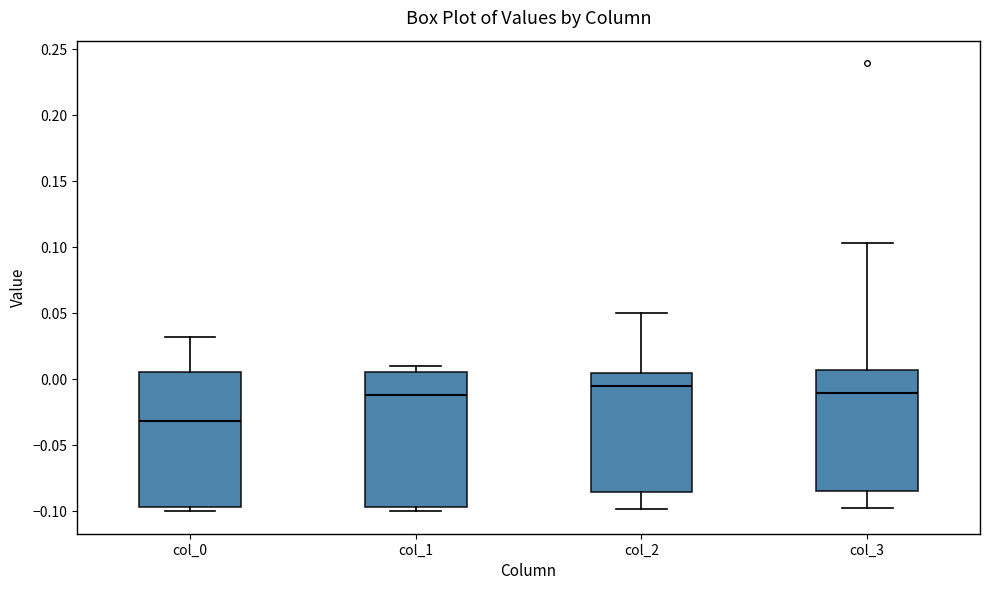

Reading left to right, read every box against the y-axis: the position of its median line, the range the box covers, and the ends of its whiskers. The values are not printed on the chart, so give them approximately, as read against the axis.

col_0: median -0.030, box -0.095 to 0.005, whiskers -0.100 to 0.030
col_1: median -0.010, box -0.095 to 0.005, whiskers -0.100 to 0.010
col_2: median -0.005, box -0.085 to 0.005, whiskers -0.100 to 0.050
col_3: median -0.010, box -0.085 to 0.005, whiskers -0.100 to 0.105